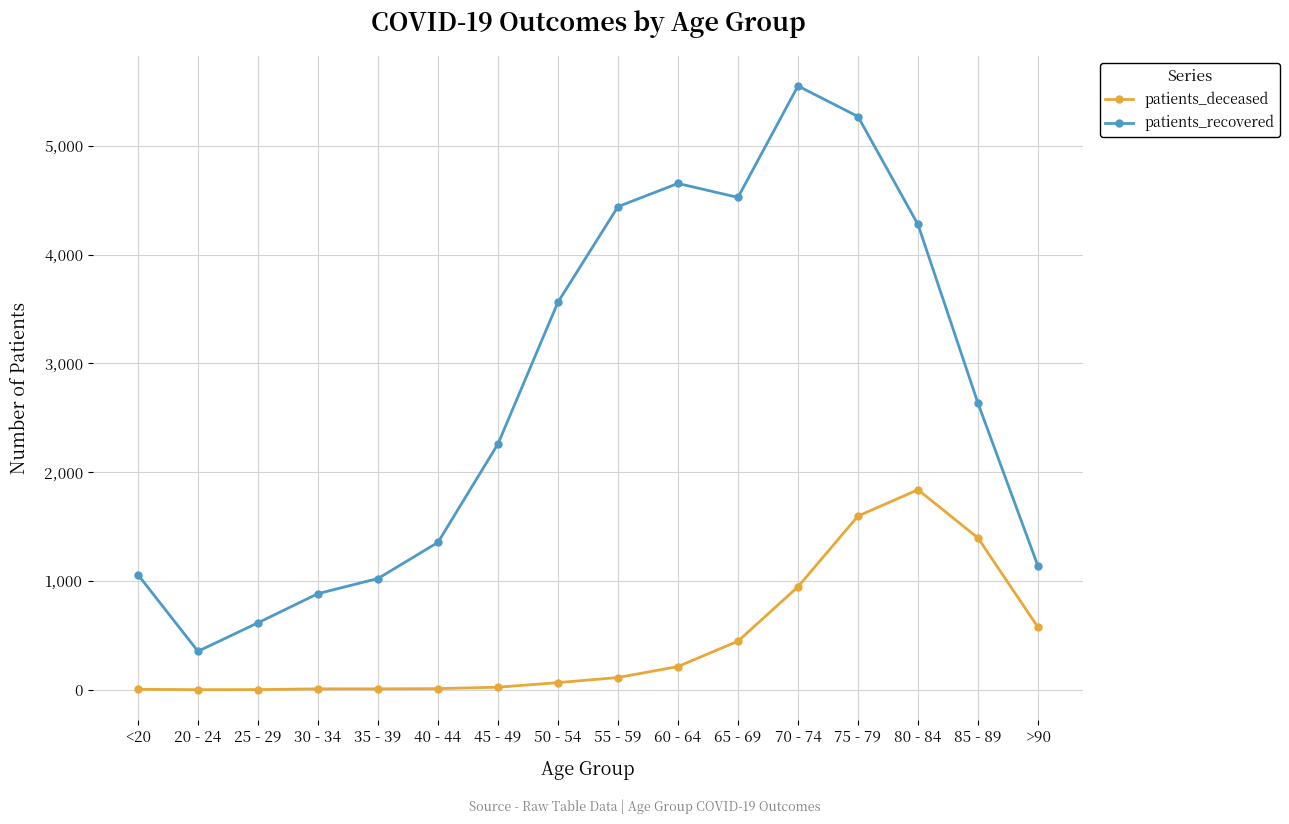

At which label does patients_recovered first exceed 2634?

50 - 54